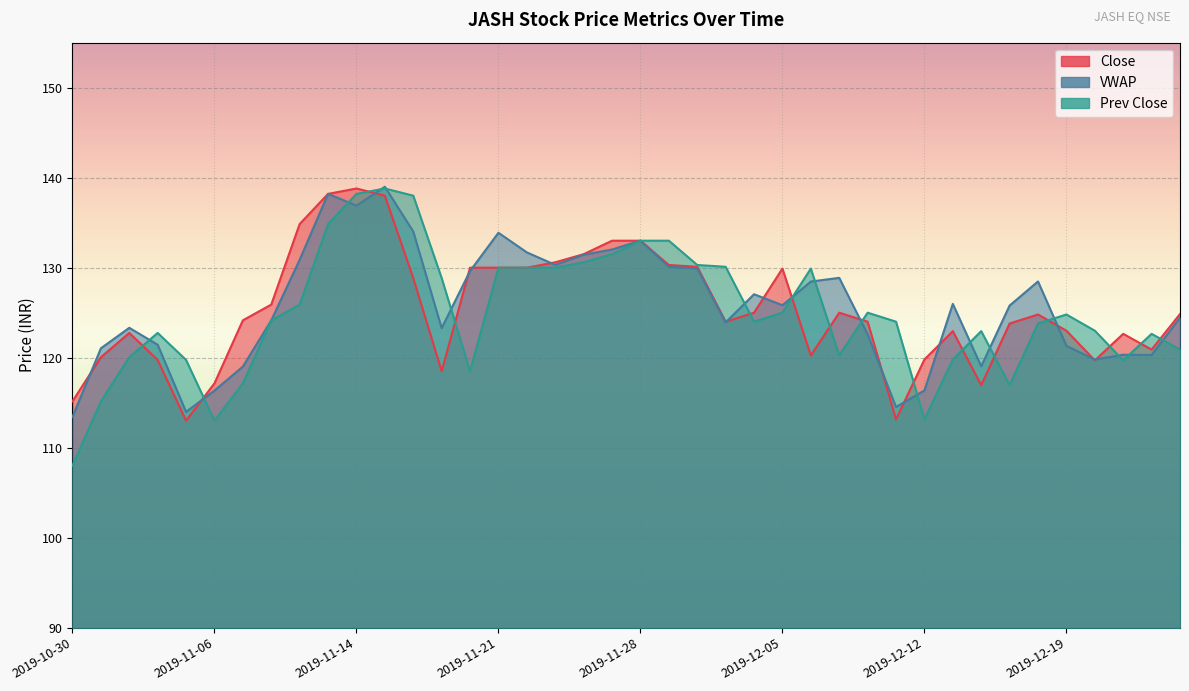

Reading left to right, transcribe all the data shown in this chart.

Close: 115.2	120.0	122.8	119.8	113.0	117.2	124.2	125.9	134.8	138.2	138.8	138.0	128.8	118.5	130.0	130.0	130.0	130.6	131.5	133.0	133.0	130.3	130.1	124.0	125.0	129.9	120.2	125.0	124.0	113.2	119.8	123.0	117.0	123.8	124.8	123.0	119.7	122.7	120.9	124.8
VWAP: 113.4	121.0	123.3	121.4	114.0	116.3	119.0	124.2	130.9	138.2	136.9	139.0	134.0	123.3	129.6	133.9	131.7	130.3	131.4	132.0	133.0	130.1	129.9	123.9	127.0	125.8	128.5	128.9	122.6	114.5	116.4	126.0	119.0	125.8	128.5	121.3	119.8	120.3	120.3	124.5
Prev Close: 108.0	115.2	120.0	122.8	119.8	113.0	117.2	124.2	125.9	134.8	138.2	138.8	138.0	128.8	118.5	130.0	130.0	130.0	130.6	131.5	133.0	133.0	130.3	130.1	124.0	125.0	129.9	120.2	125.0	124.0	113.2	119.8	123.0	117.0	123.8	124.8	123.0	119.7	122.7	120.9